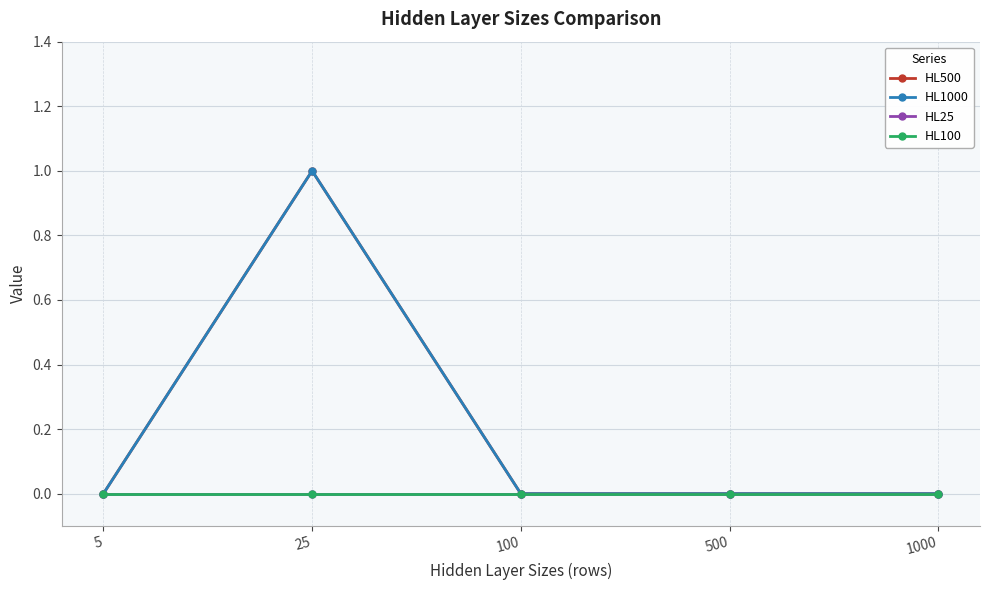

True or false: HL1000 and HL500 cross at least once.

False